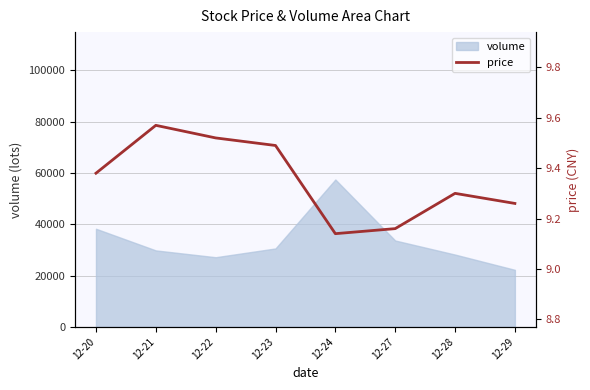

Where is the data nearest to the value 9?

12-24